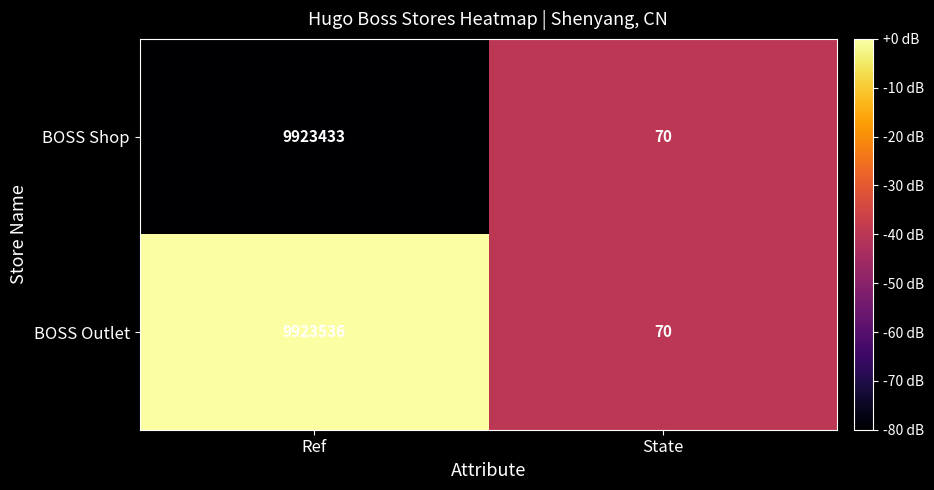

How many distinct data groups are displayed?

2